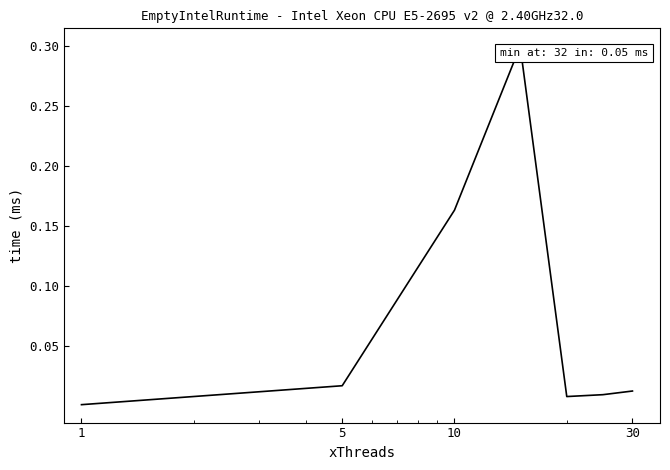

How many interior local valleys (lower than both neighbors) does the data have?

1